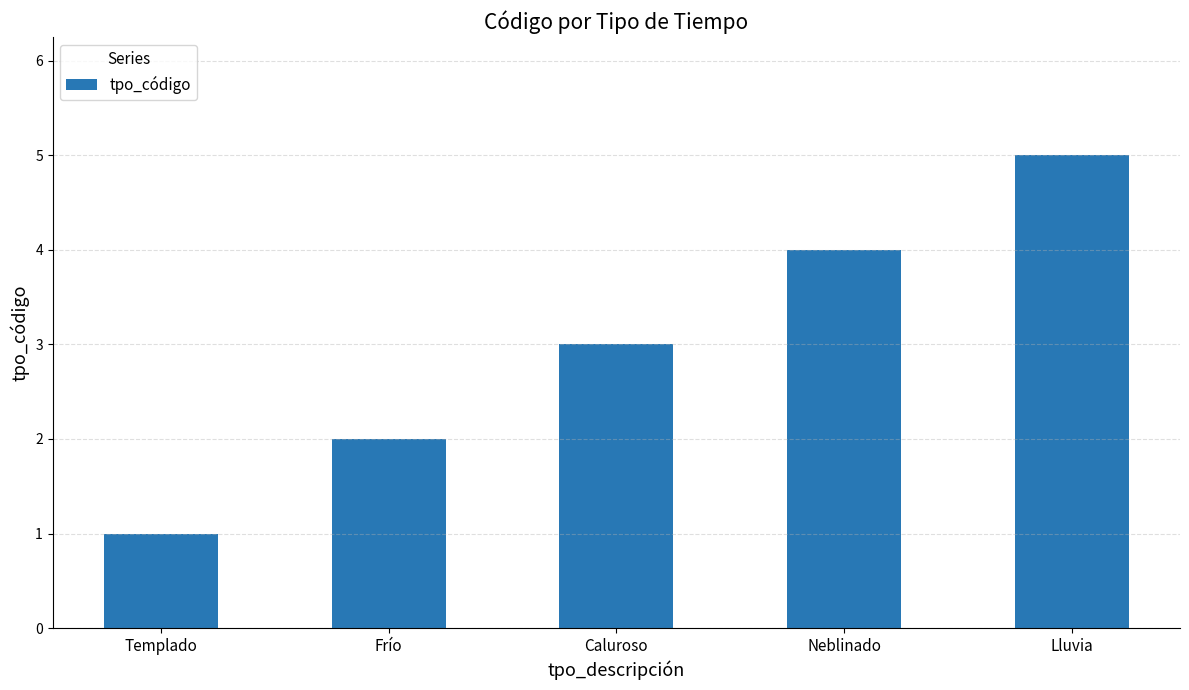

What is the average value?

3